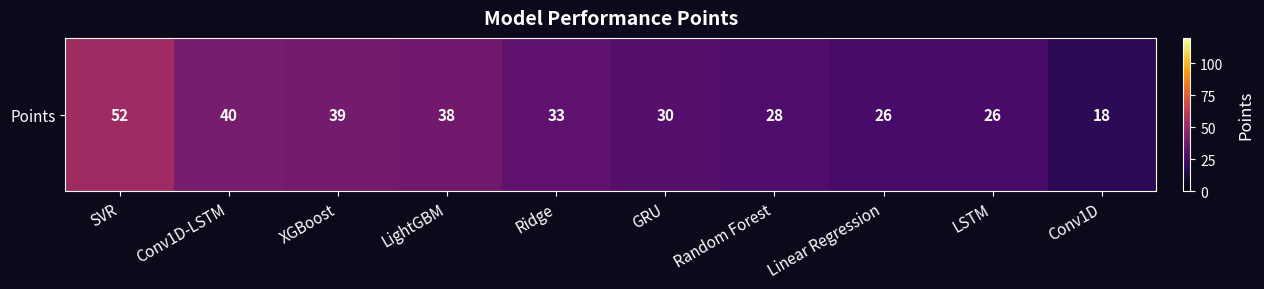

Reading left to right, what are all the values shown in this chart?

SVR=52	Conv1D-LSTM=40	XGBoost=39	LightGBM=38	Ridge=33	GRU=30	Random Forest=28	Linear Regression=26	LSTM=26	Conv1D=18